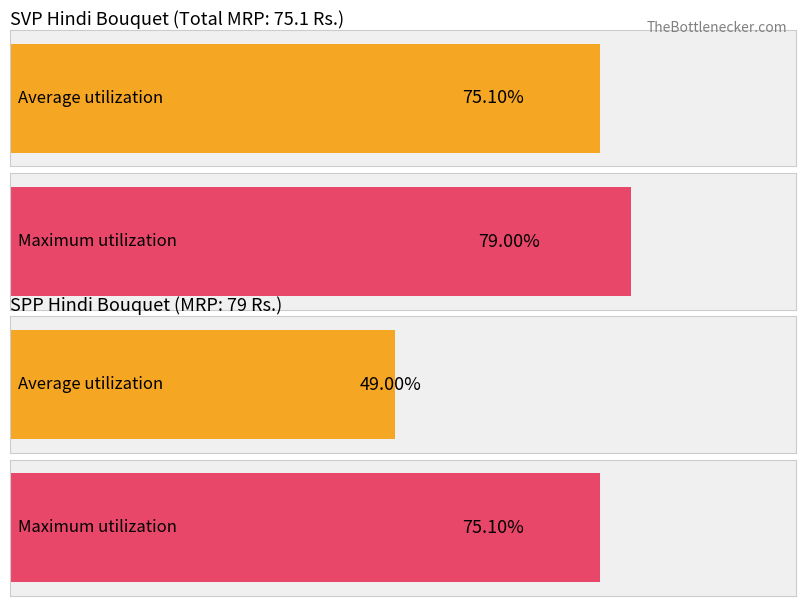

What are all the series names shown in the legend?

Average utilization, Maximum utilization